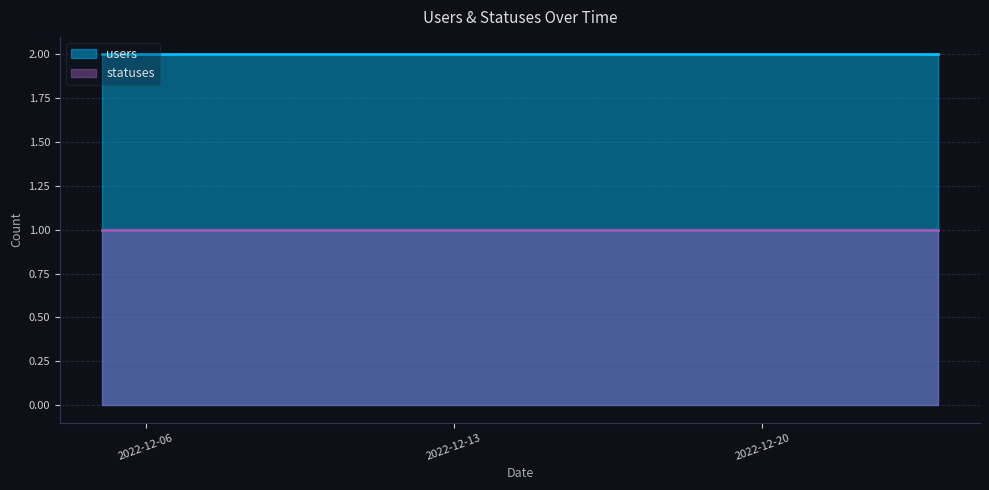

At which label is users closest to 2?

2022-12-05